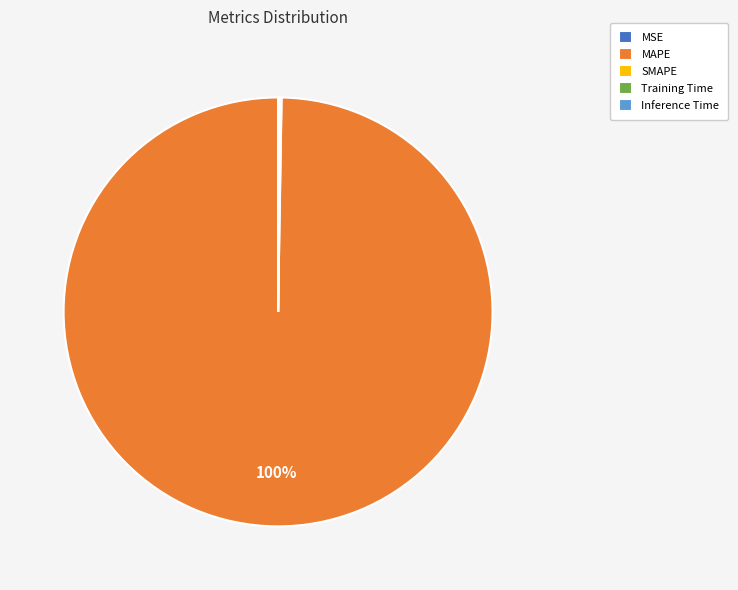

Is it true that MAPE is 100% of the pie?

True